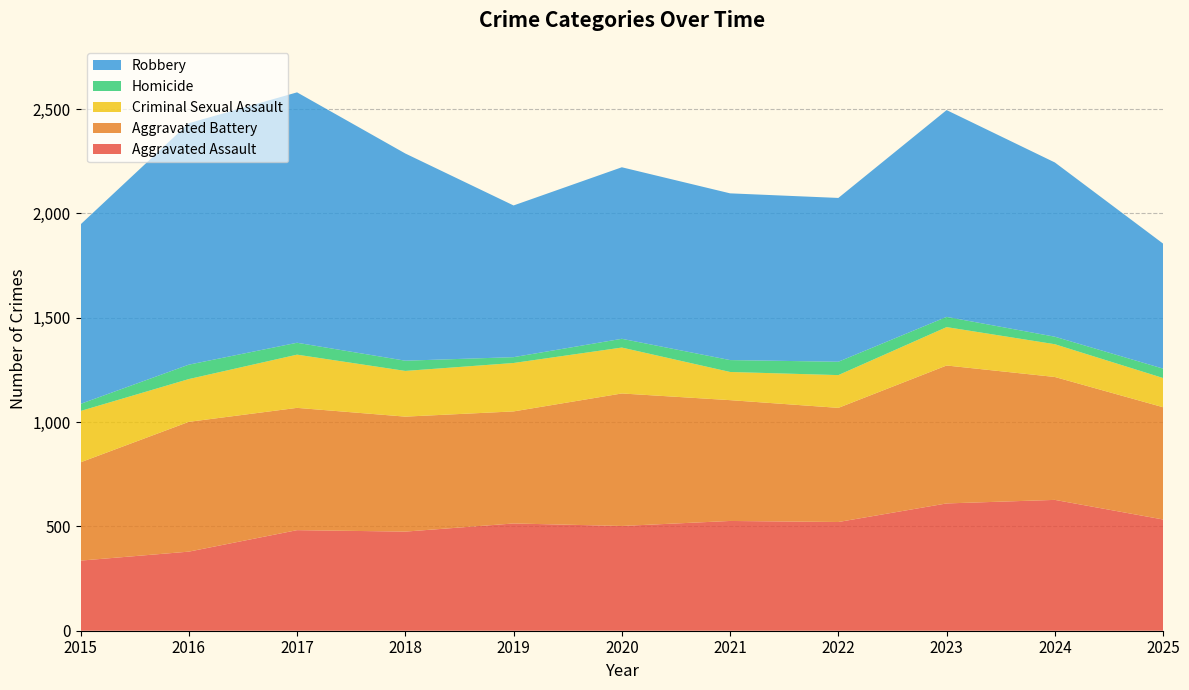

Reading right to left, transcribe all the data shown in this chart.

Aggravated Assault: 533	627	610	521	526	502	514	475	482	379	336
Aggravated Battery: 538	589	661	547	579	635	537	551	586	622	471
Criminal Sexual Assault: 140	157	184	157	135	220	232	219	255	205	246
Homicide: 45	36	49	64	57	42	28	49	57	69	34
Robbery: 599	835	991	785	799	822	727	993	1200	1157	860